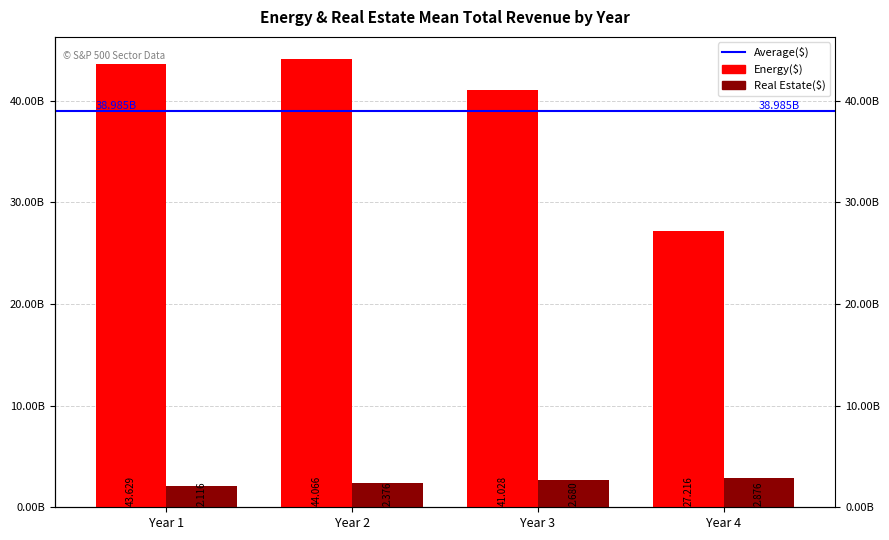

What is the total value across all series at Year 4?

30091989639.0